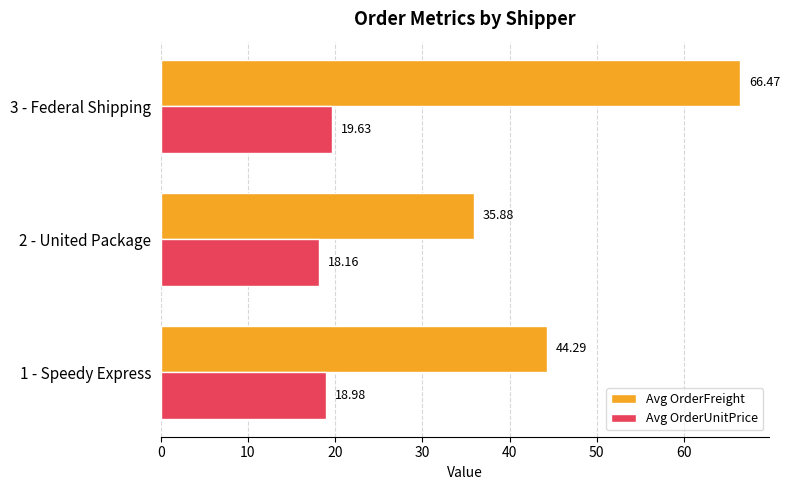

How many data points does each series have?

3